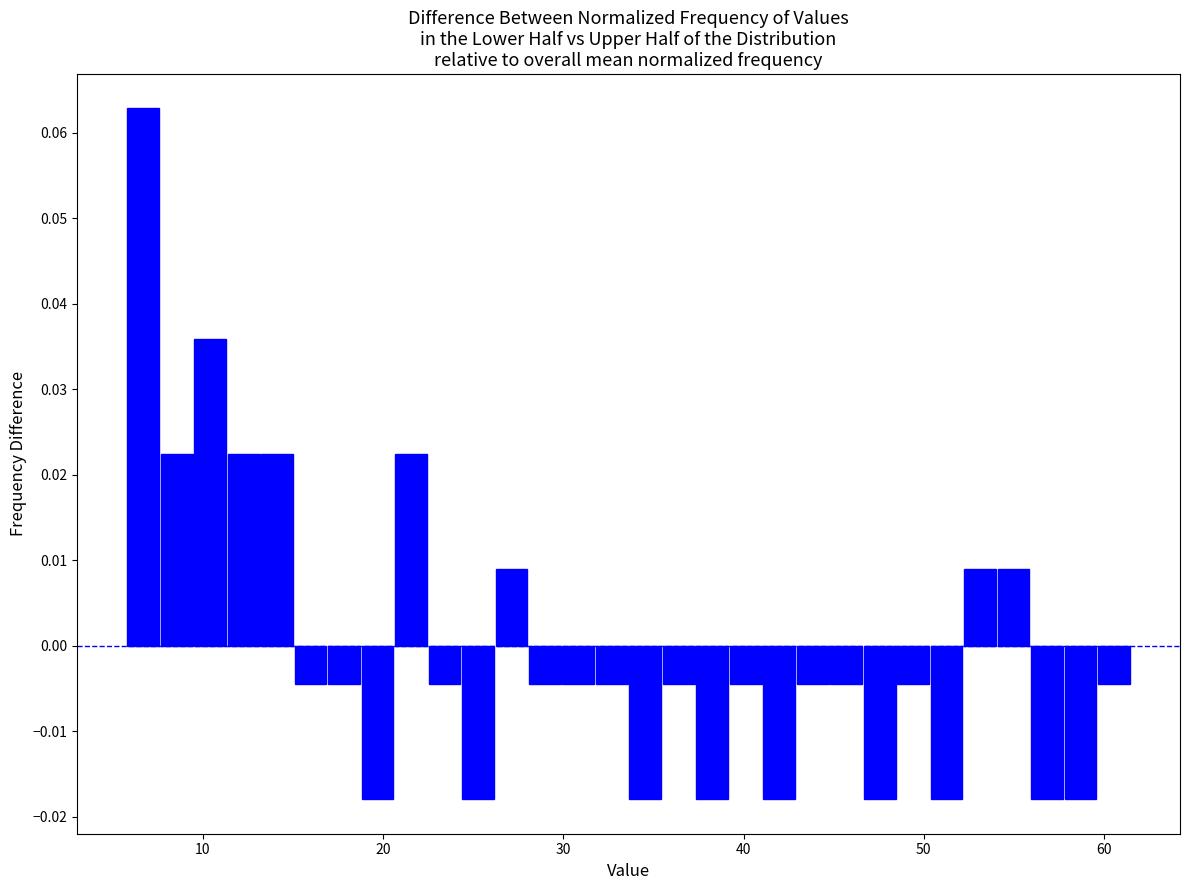

Around what value on the x-axis is the tallest bar? Give the approximate position of its centre, as read against the axis.

7